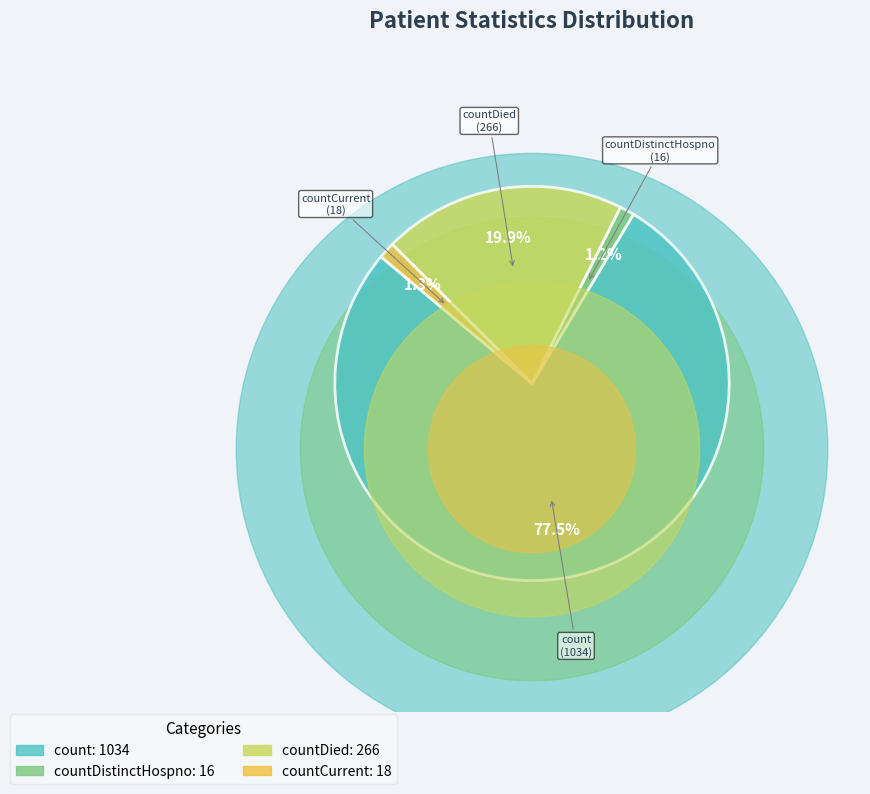

Between countDistinctHospno and count, which is larger?

count